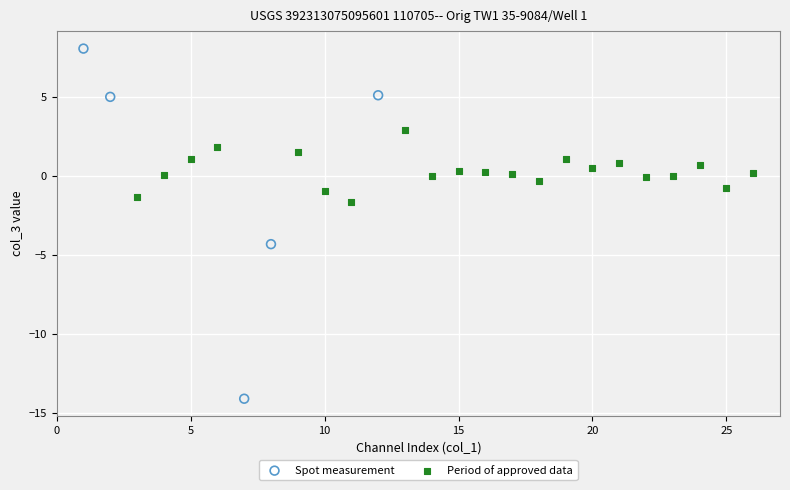

Which series has the widest spread of Y values?

Spot measurement